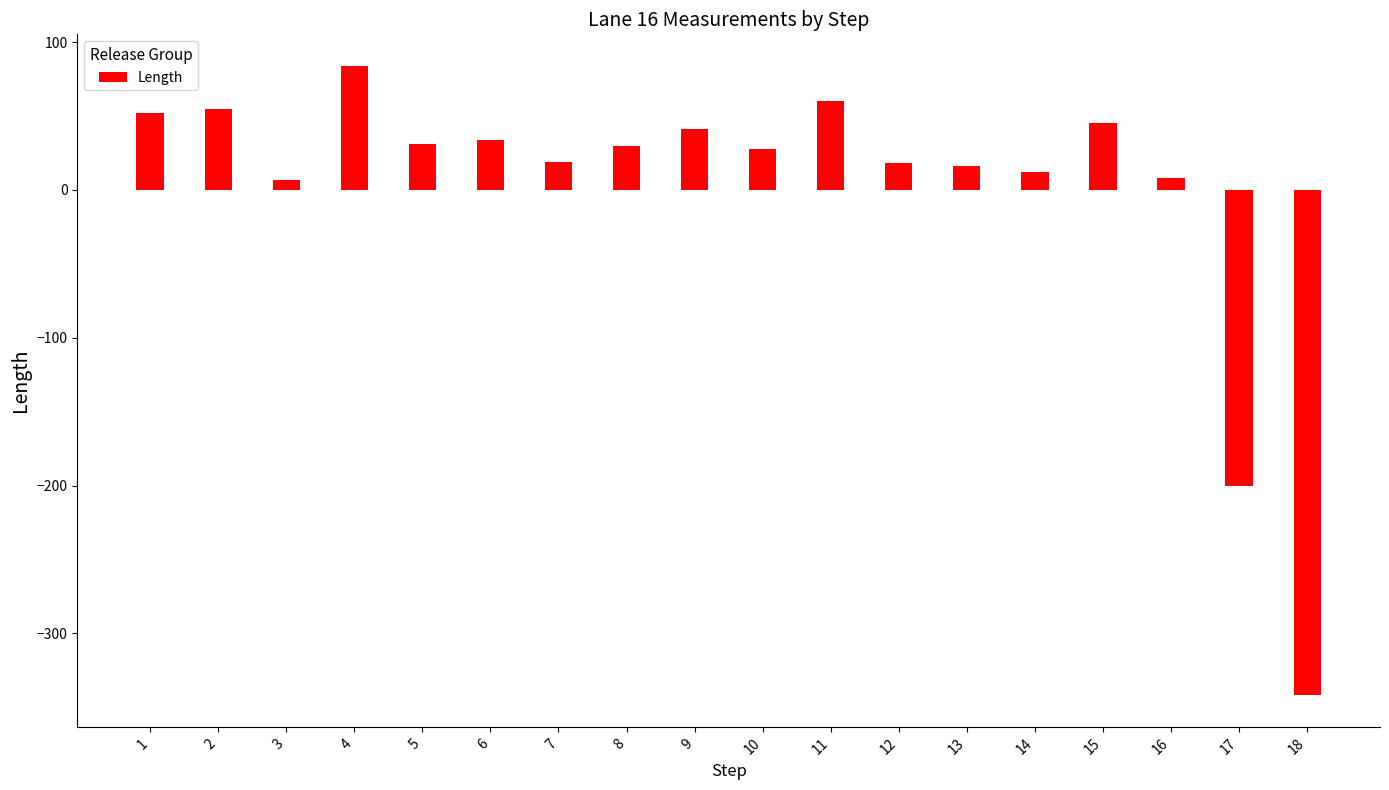

Is it true that the value at 17 is -320?

False